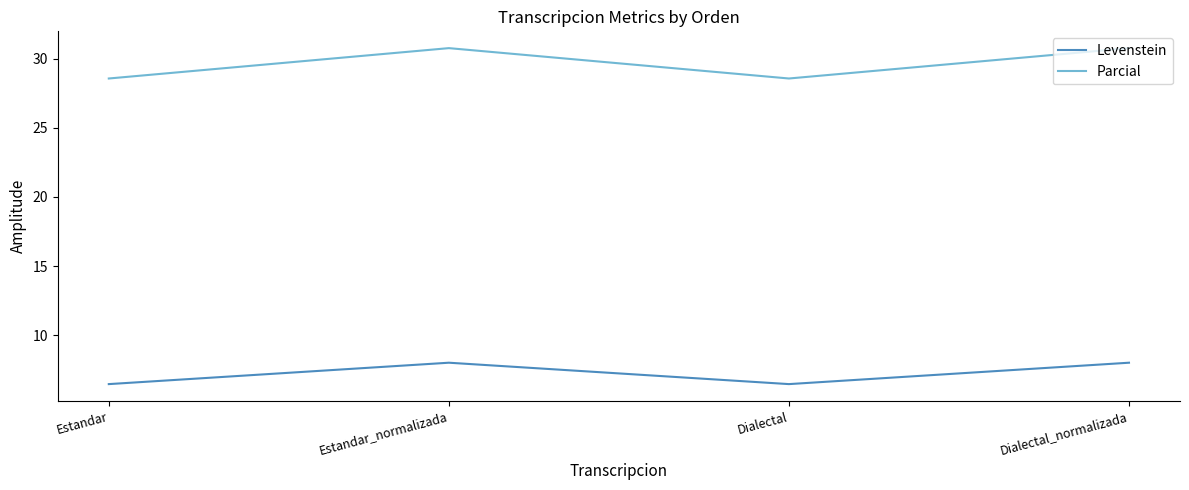

What are all the series names shown in the legend?

Levenstein, Parcial